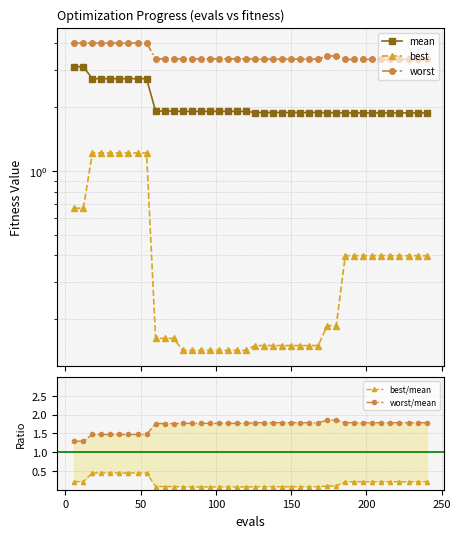

Reading left to right, extract all data points from this chart.

mean: 3.1	3.1	2.7	2.7	2.7	2.7	2.7	2.7	2.7	1.9	1.9	1.9	1.9	1.9	1.9	1.9	1.9	1.9	1.9	1.9	1.9	1.9	1.9	1.9	1.9	1.9	1.9	1.9	1.9	1.9	1.9	1.9	1.9	1.9	1.9	1.9	1.9	1.9	1.9	1.9
best: 0.7	0.7	1.2	1.2	1.2	1.2	1.2	1.2	1.2	0.2	0.2	0.2	0.1	0.1	0.1	0.1	0.1	0.1	0.1	0.1	0.2	0.2	0.2	0.2	0.2	0.2	0.2	0.2	0.2	0.2	0.4	0.4	0.4	0.4	0.4	0.4	0.4	0.4	0.4	0.4
worst: 4.0	4.0	4.0	4.0	4.0	4.0	4.0	4.0	4.0	3.4	3.4	3.4	3.4	3.4	3.4	3.4	3.4	3.4	3.4	3.4	3.4	3.4	3.4	3.4	3.4	3.4	3.4	3.4	3.5	3.5	3.4	3.4	3.4	3.4	3.4	3.4	3.4	3.4	3.4	3.4
best/mean: 0.2	0.2	0.4	0.4	0.4	0.4	0.4	0.4	0.4	0.1	0.1	0.1	0.1	0.1	0.1	0.1	0.1	0.1	0.1	0.1	0.1	0.1	0.1	0.1	0.1	0.1	0.1	0.1	0.1	0.1	0.2	0.2	0.2	0.2	0.2	0.2	0.2	0.2	0.2	0.2
worst/mean: 1.3	1.3	1.5	1.5	1.5	1.5	1.5	1.5	1.5	1.8	1.8	1.8	1.8	1.8	1.8	1.8	1.8	1.8	1.8	1.8	1.8	1.8	1.8	1.8	1.8	1.8	1.8	1.8	1.9	1.9	1.8	1.8	1.8	1.8	1.8	1.8	1.8	1.8	1.8	1.8